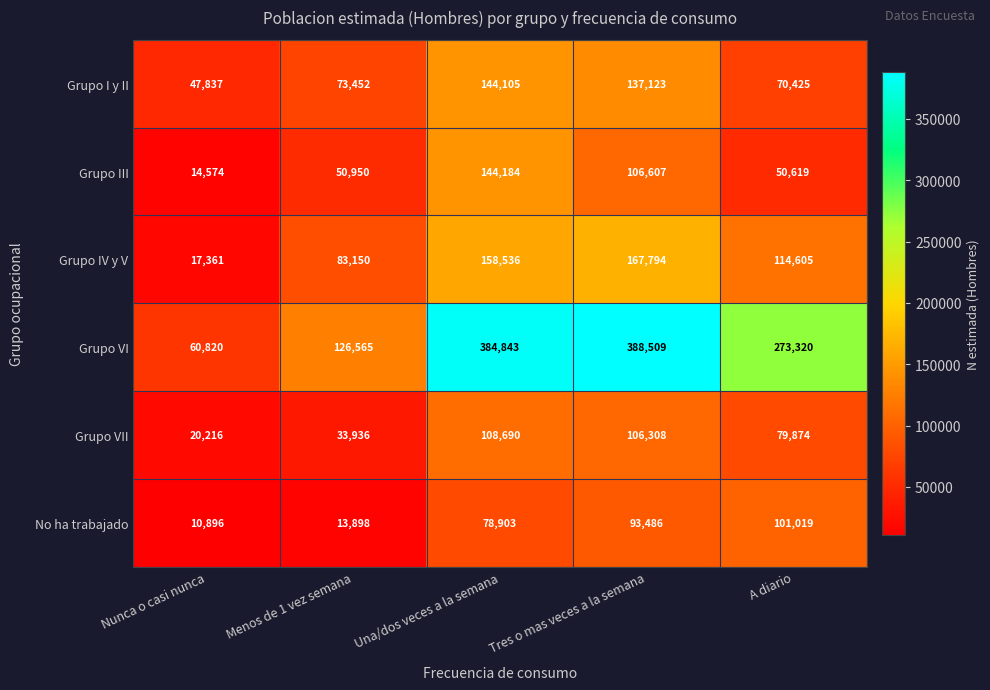

What is the difference between the Grupo VII values at Menos de 1 vez semana and Nunca o casi nunca?

13720